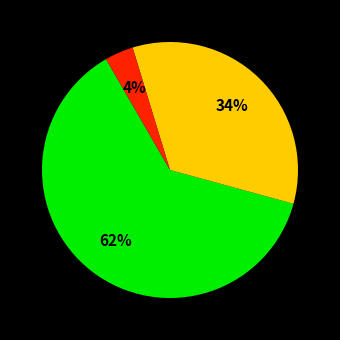

How many slices are in this pie chart?

3